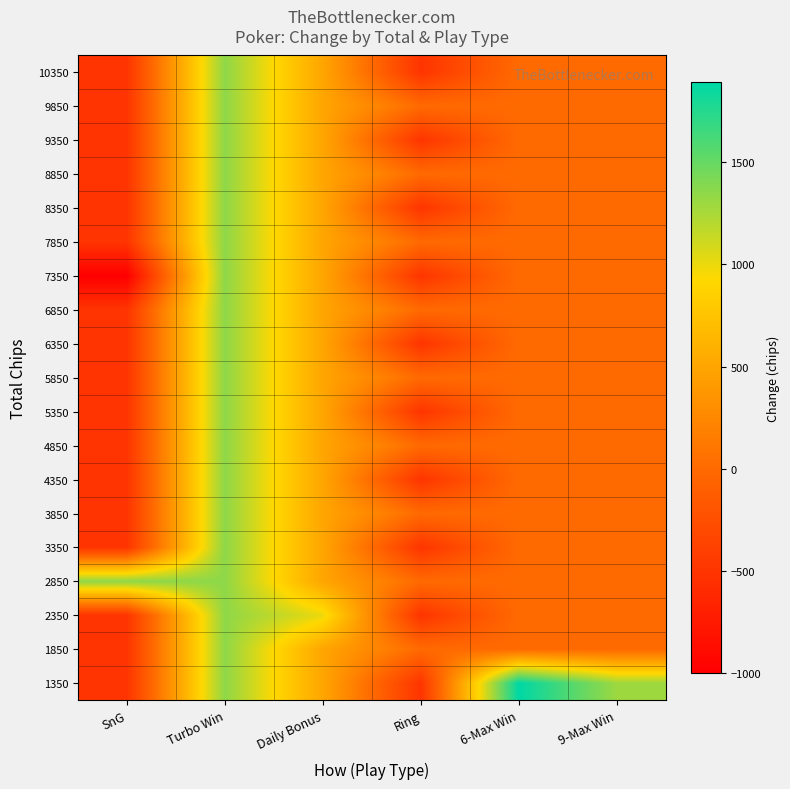

Which category has the highest value across all series?

6-Max Win